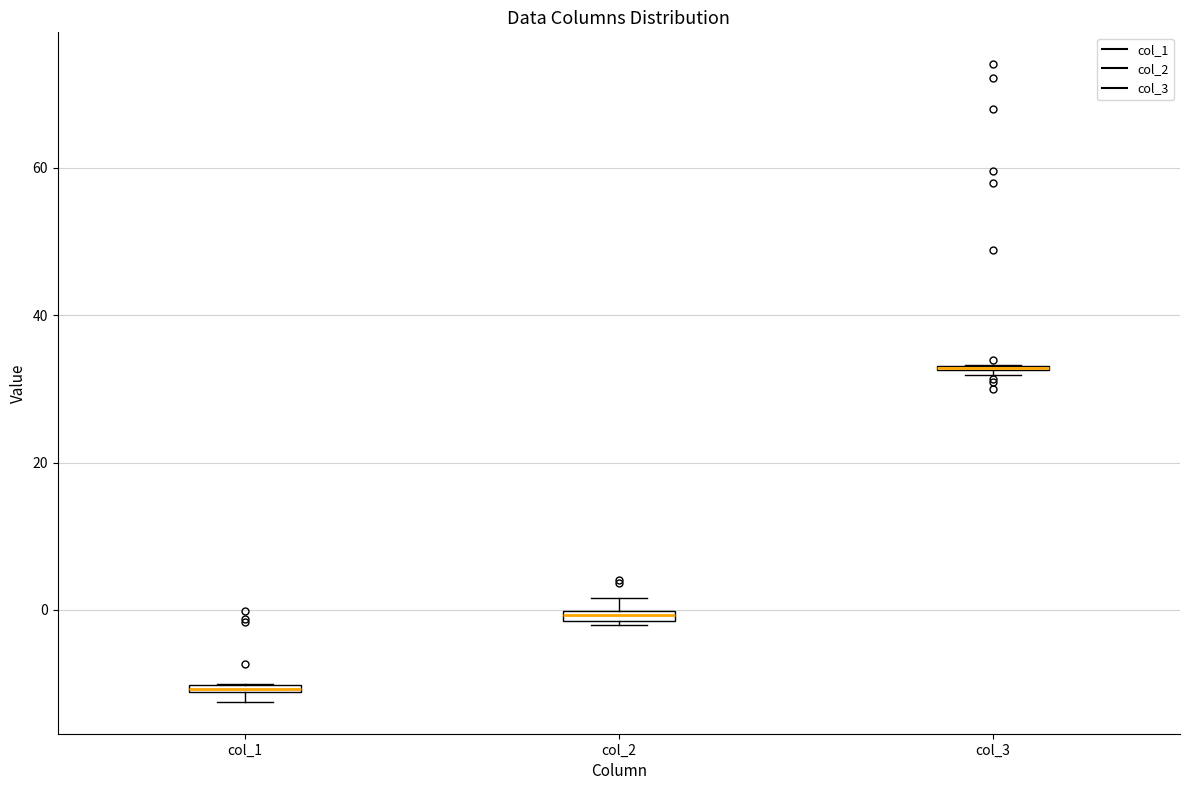

Where is the upper edge of the box for col_1 on the y-axis? The values are not printed on the chart, so give them approximately, as read against the axis.

-10